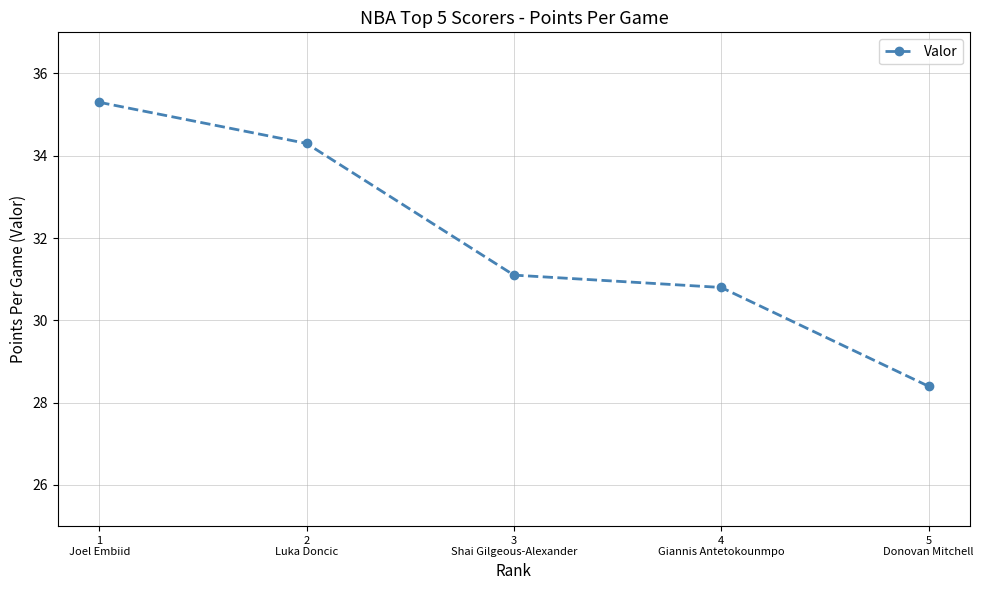

Rank the categories by value from highest to lowest.

1
Joel Embiid, 2
Luka Doncic, 3
Shai Gilgeous-Alexander, 4
Giannis Antetokounmpo, 5
Donovan Mitchell